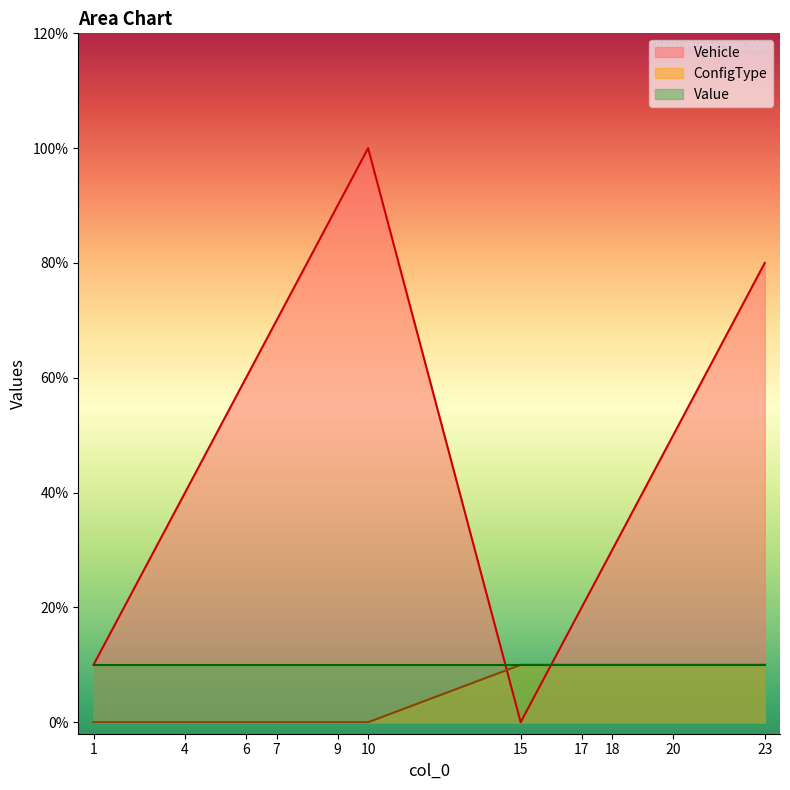

Which series has the largest total across all categories?

Vehicle